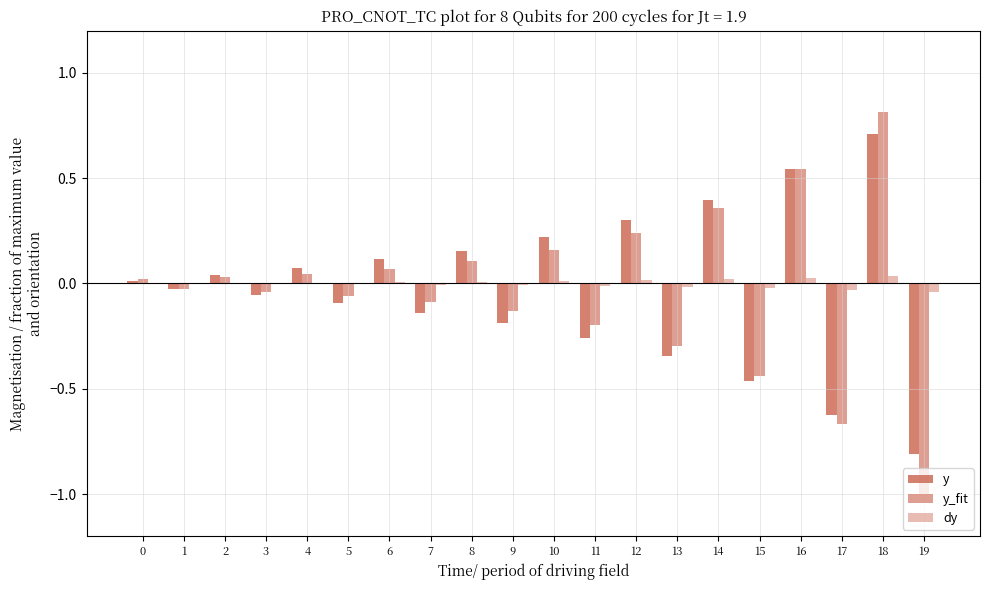

Are the bars horizontal?

No